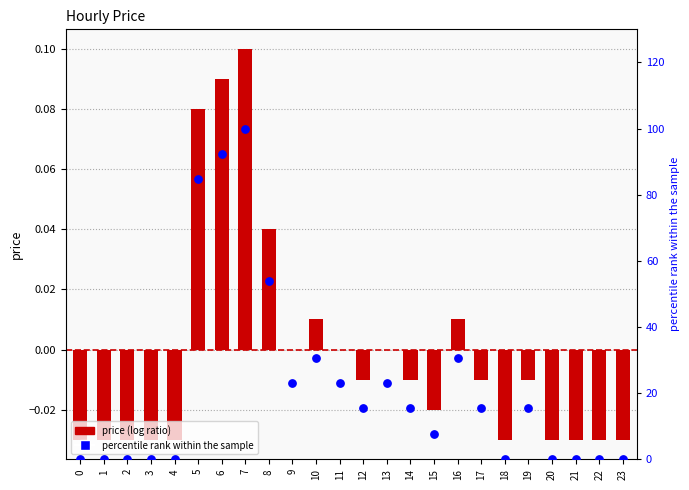

At how many categories does at least one series exceed 2?

14